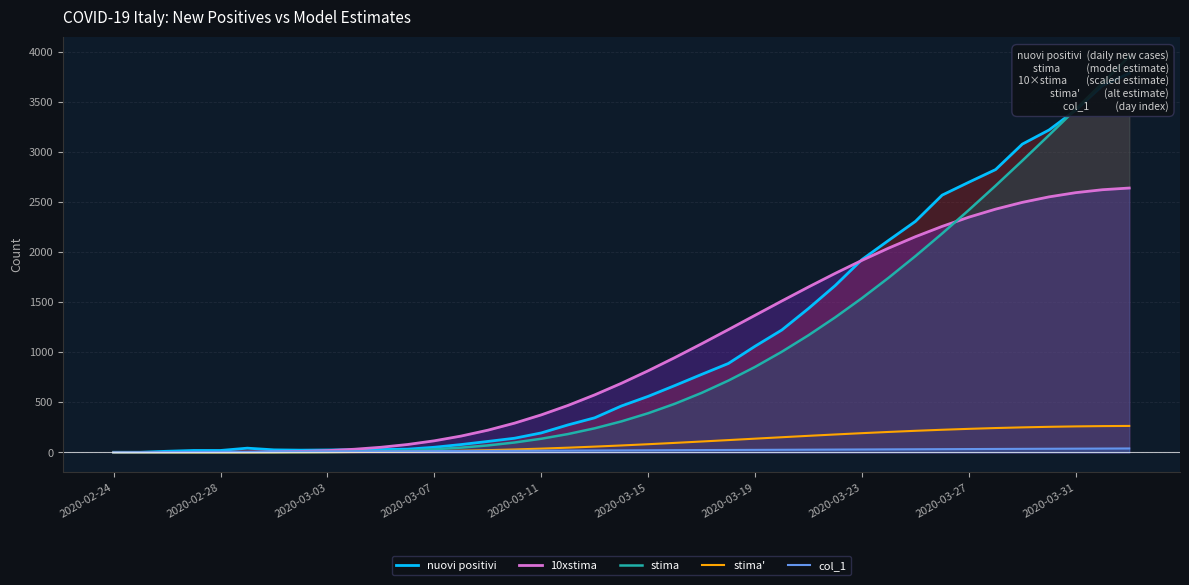

What is the value of the nuovi positivi point at the 24th from the left?

887.0